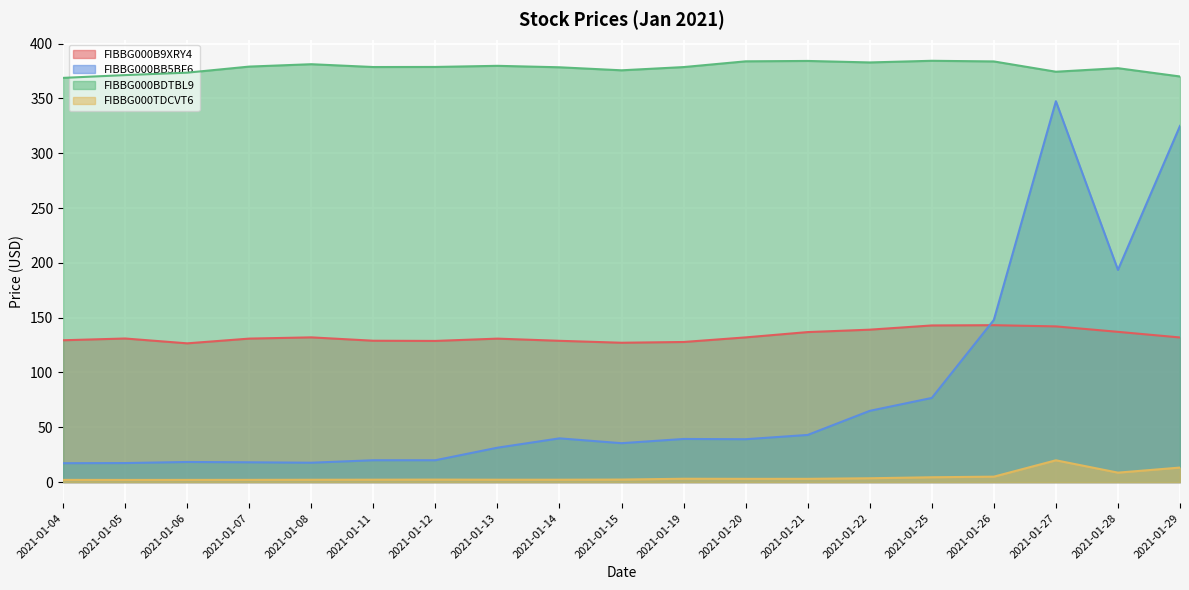

What is the value of the FIBBG000BB5BF6 point at the 8th from the left?

31.4